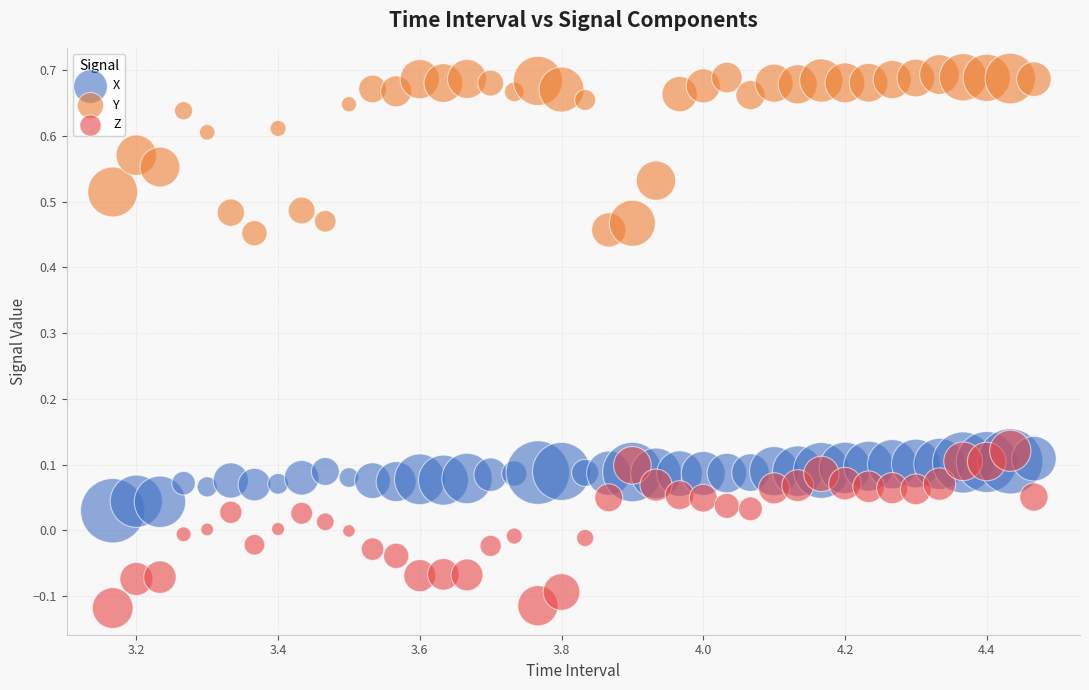

What are all the series names shown in the legend?

X, Y, Z